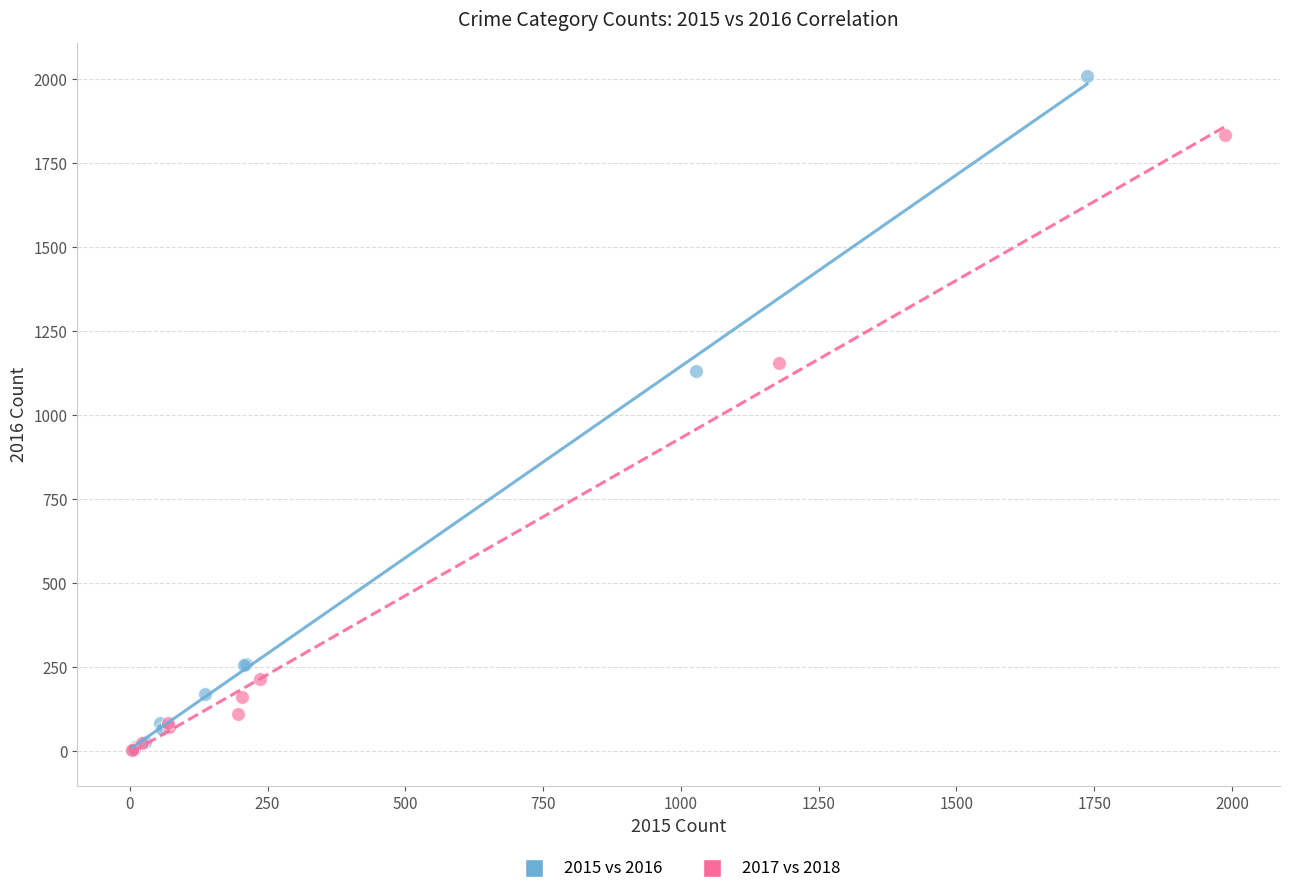

Which series contains the highest Y value?

2015 vs 2016